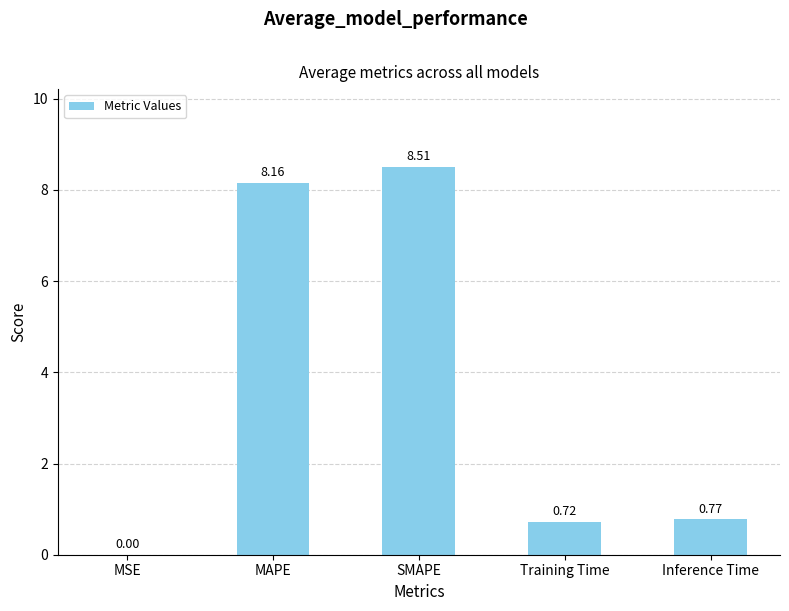

Which label corresponds to the largest value in the chart?

SMAPE